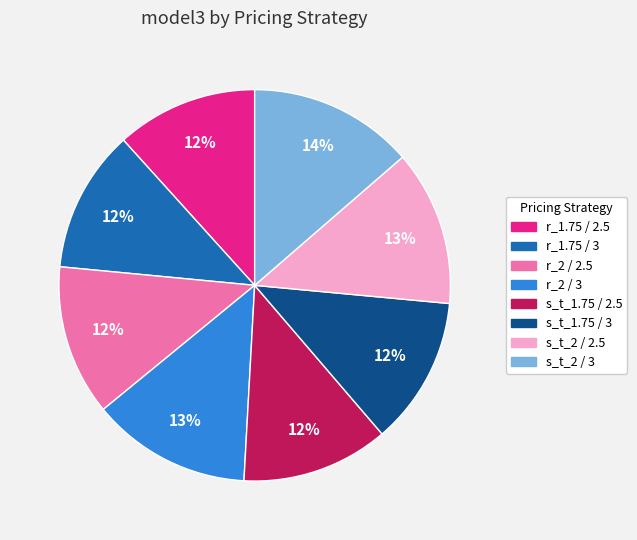

How many slices are in this pie chart?

8